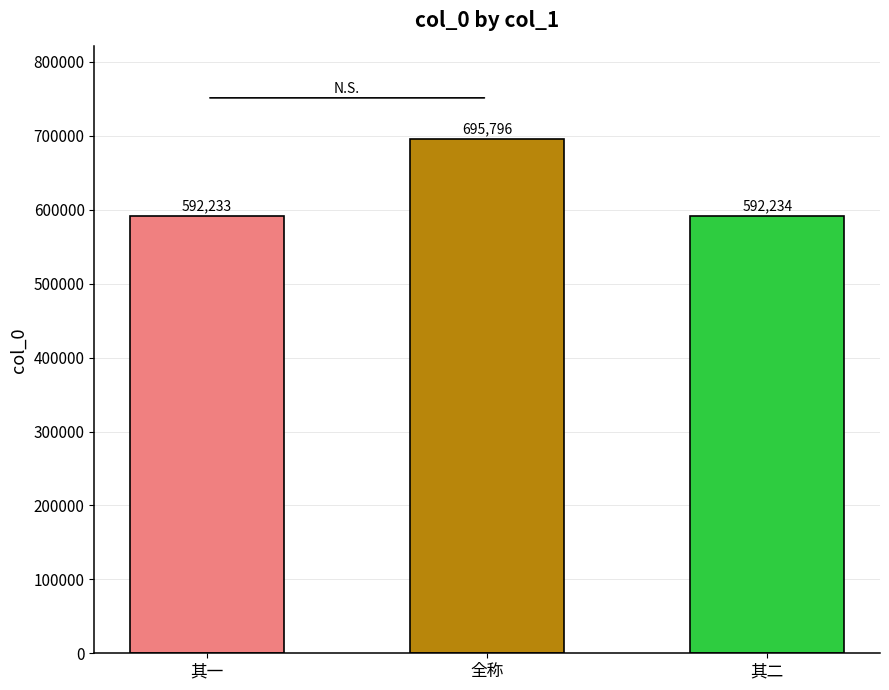

What is the change in value from 其一 to 全称?

+103563